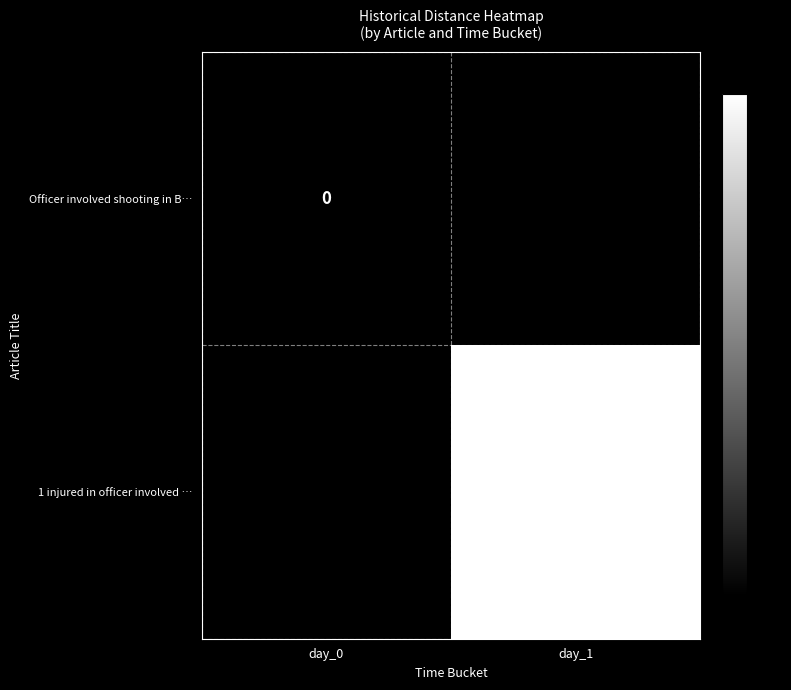

The value of 1 injured in officer involved … at day_1 is 2. True or false?

False